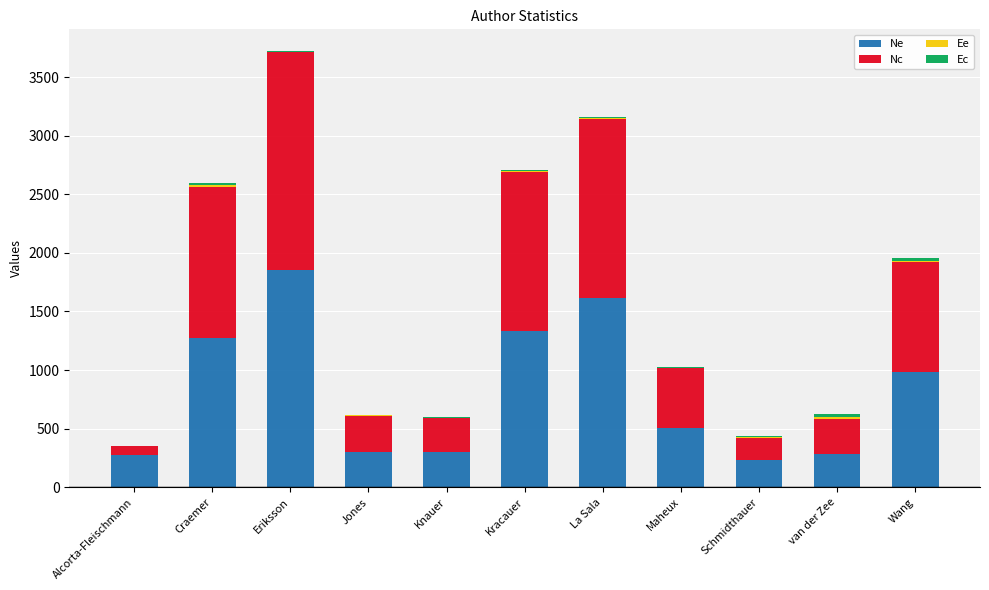

Which category has the highest value in the Ne series?

Eriksson